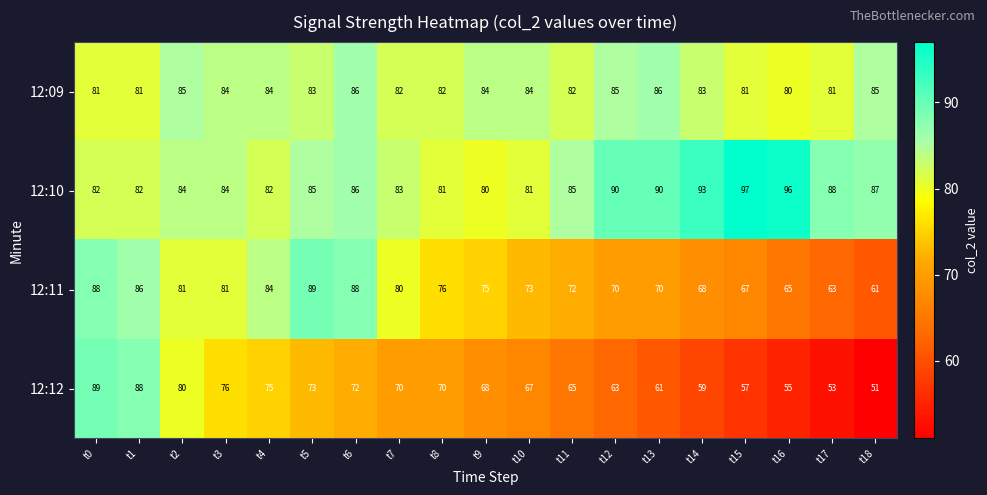

What is the maximum value for 12:09?

86